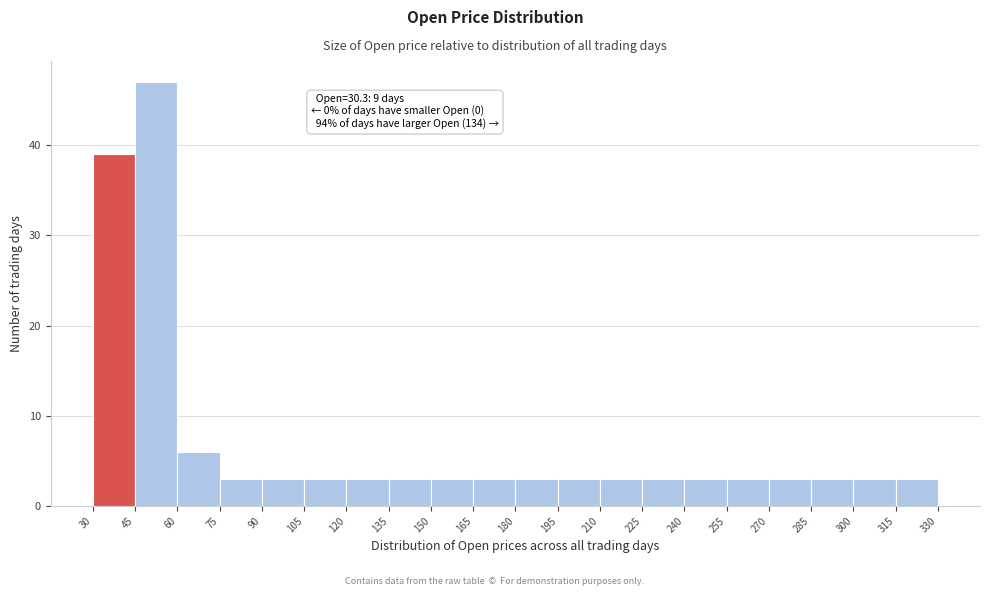

Which range on the x-axis has the tallest bar?

45 to 60